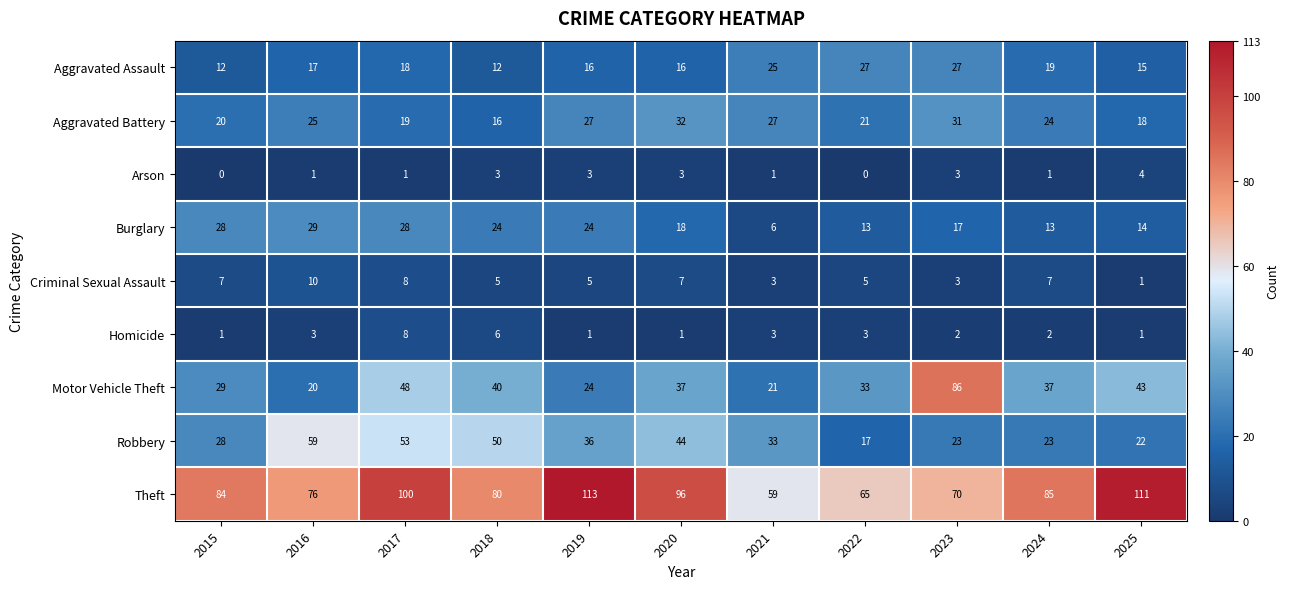

The Burglary series shows 13 at 2022. True or false?

True